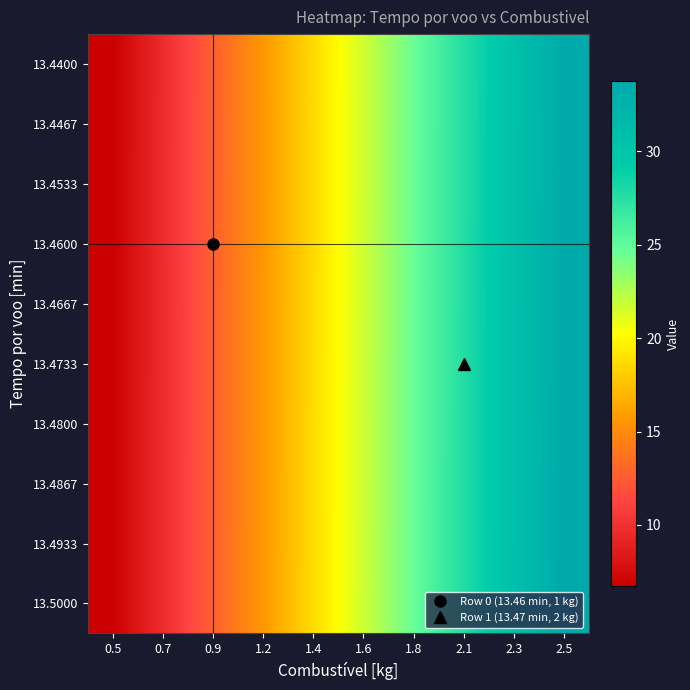

How many distinct data groups are displayed?

10